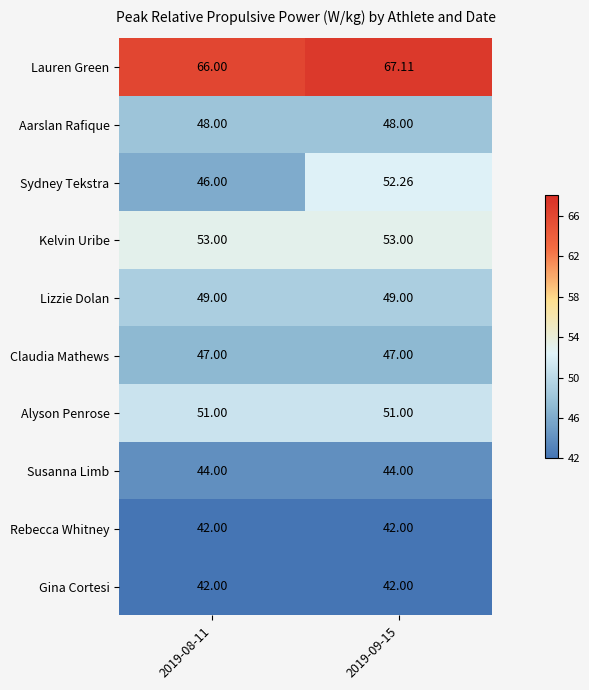

Which series has the widest spread of values?

Sydney Tekstra